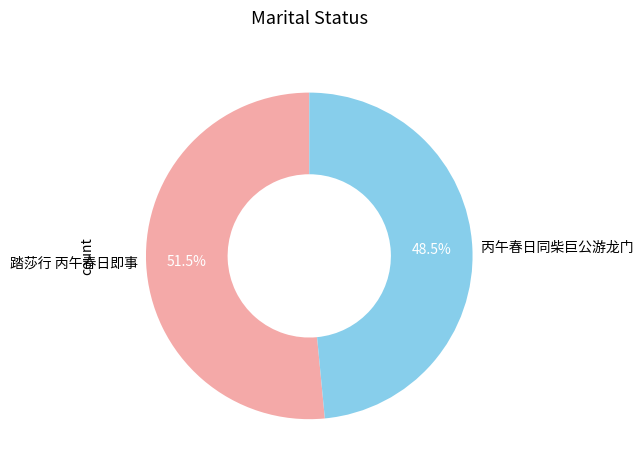

True or false: 踏莎行 丙午春日即事 accounts for 60% of the total.

False